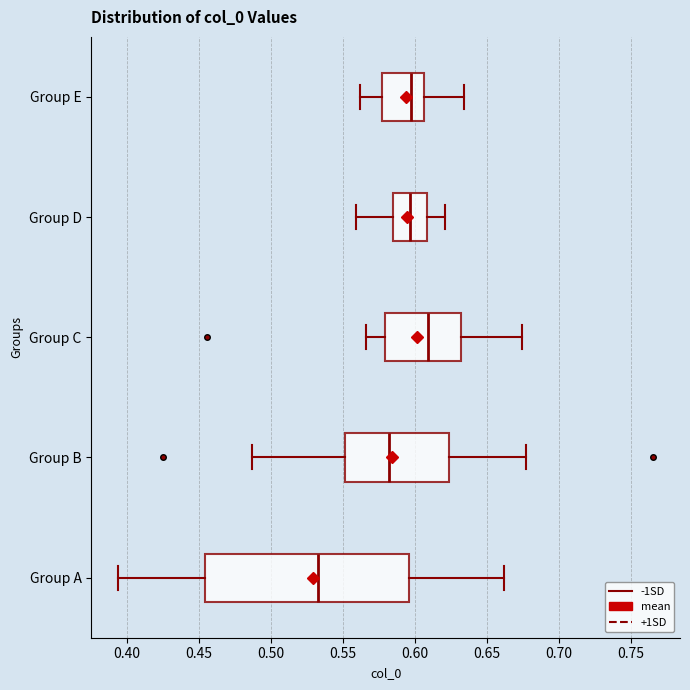

Where does the left whisker of the box for Group B end on the x-axis? The values are not printed on the chart, so give them approximately, as read against the axis.

0.485